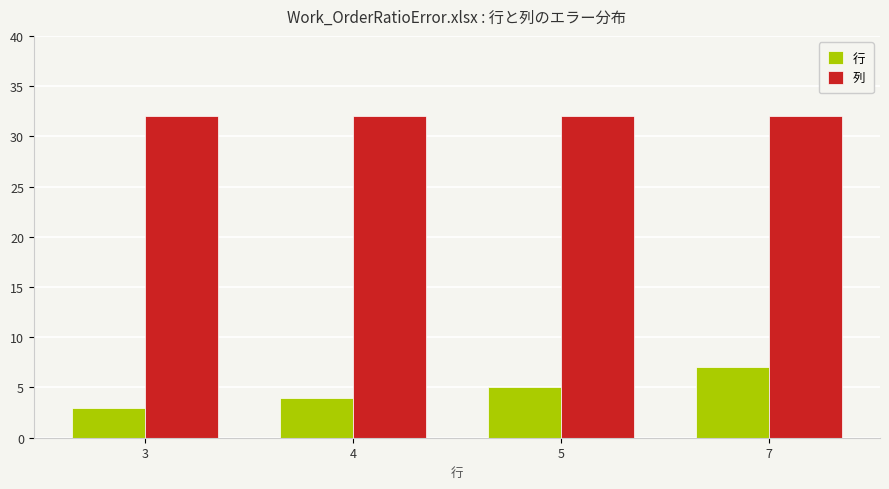

The value of 行 at 3 is 3. True or false?

True